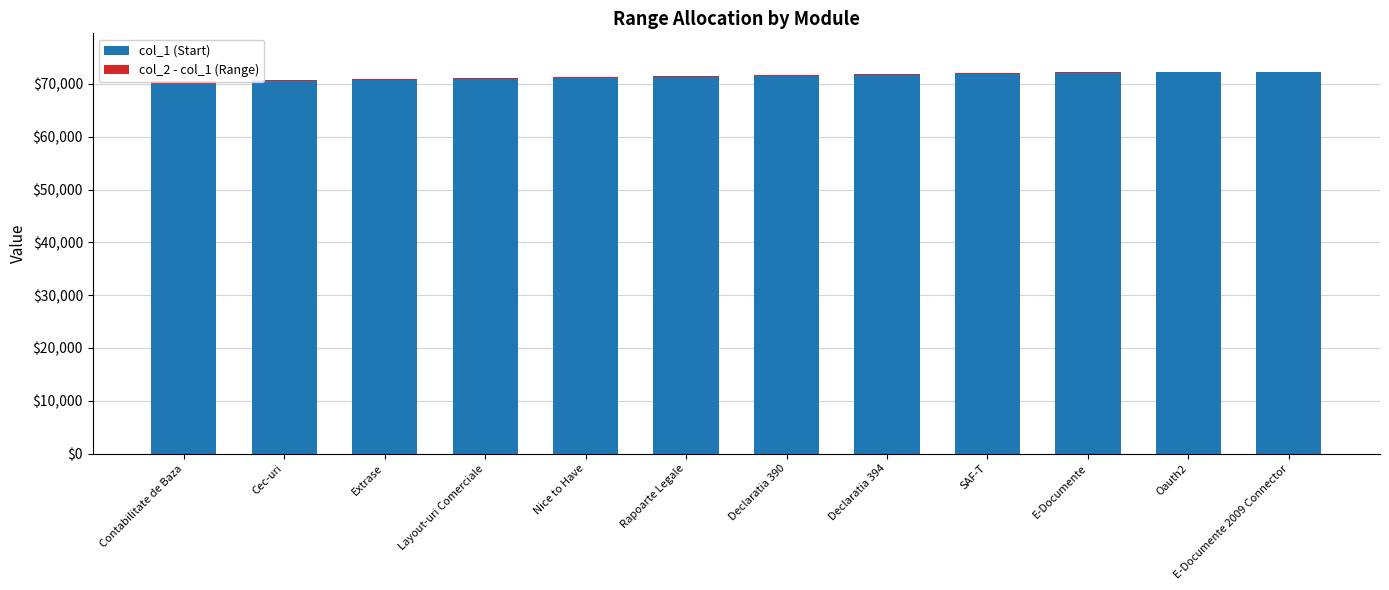

Between Nice to Have and Contabilitate de Baza, which is larger?

Nice to Have